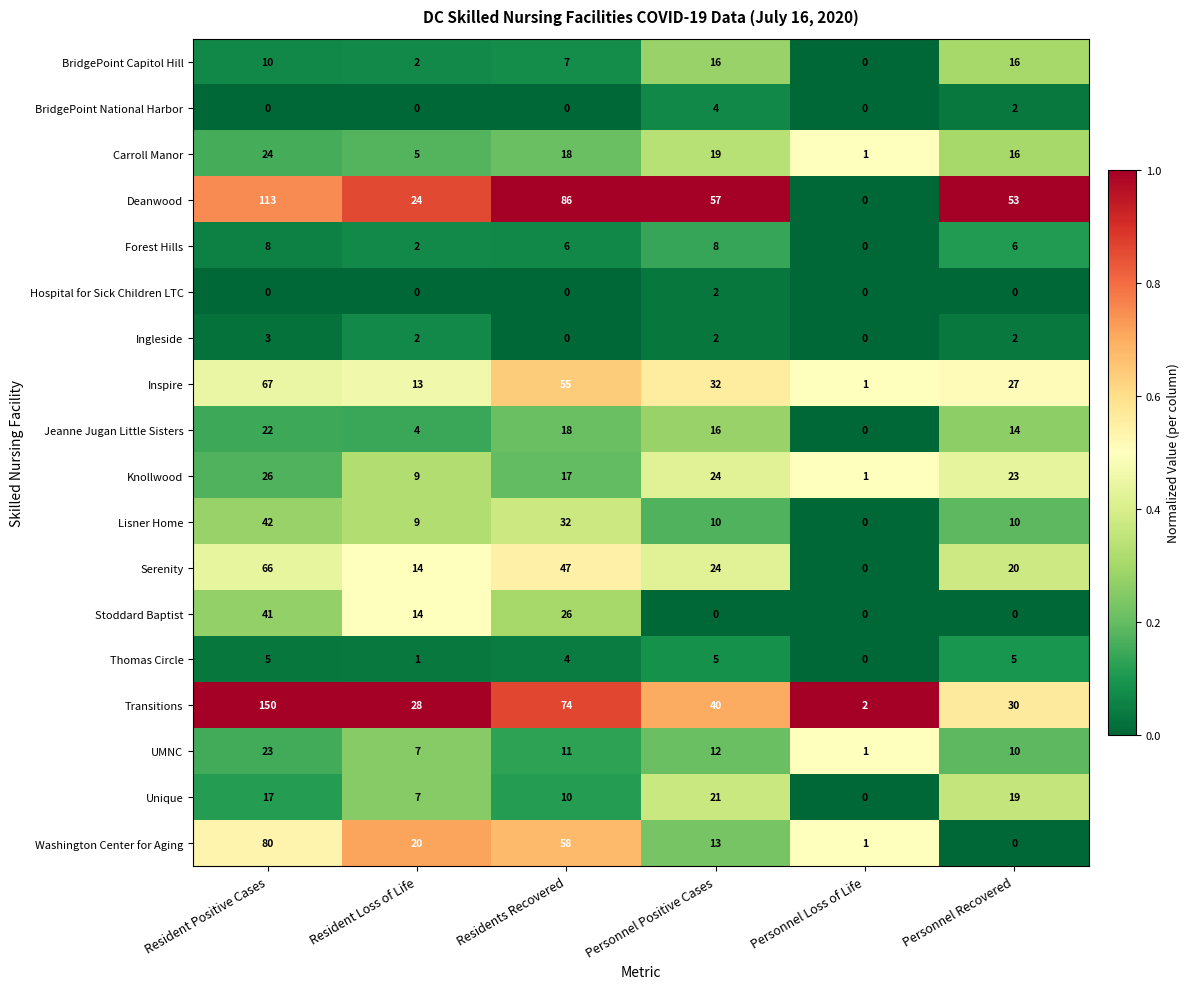

At which label does Transitions first exceed 40?

Resident Positive Cases